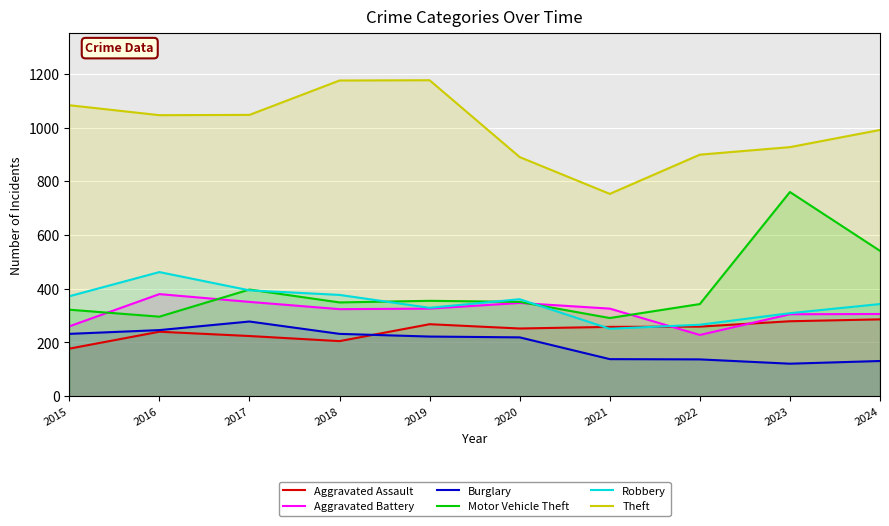

What is the value of the Aggravated Battery point at the 9th from the left?

305